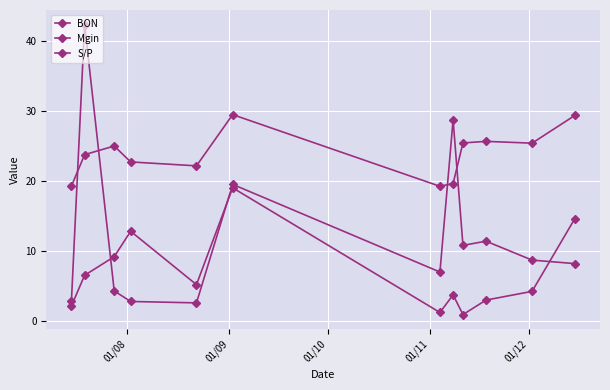

How many categories are shown in the chart?

12